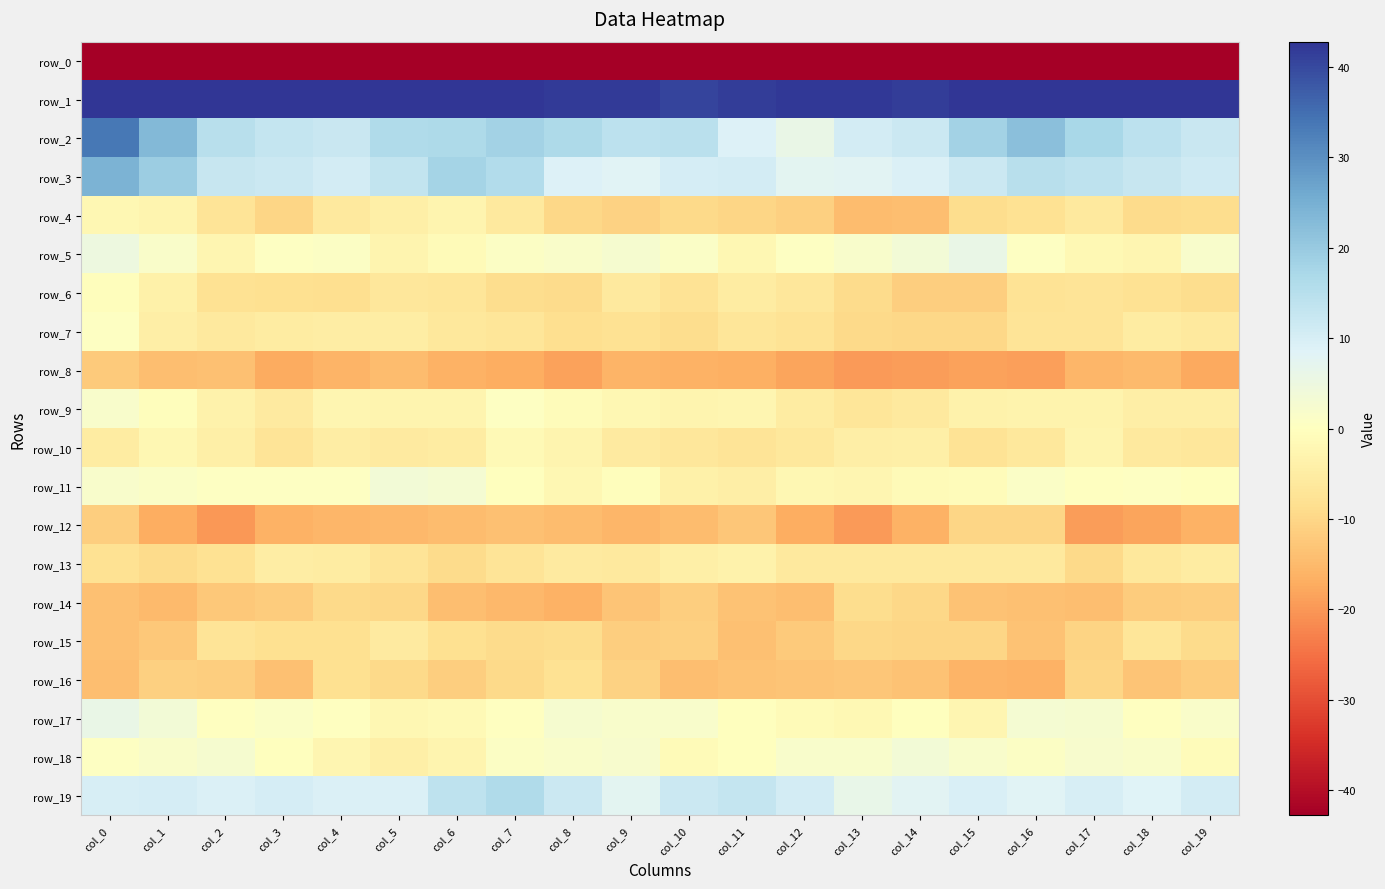

Which has a higher value, col_11 or col_6?

col_11